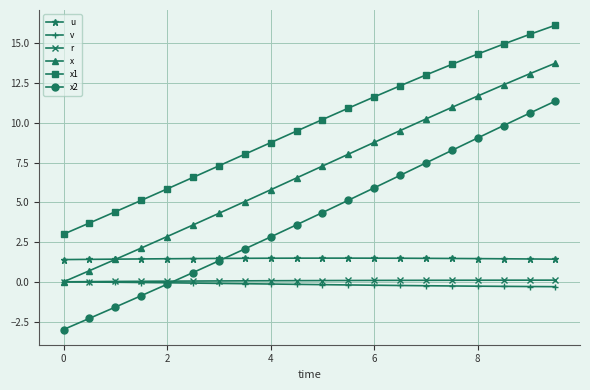

Which series has the widest spread of values?

x2